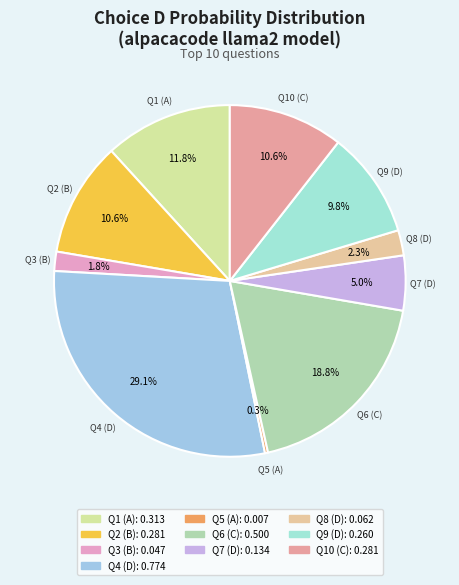

Does any single category account for the majority?

No